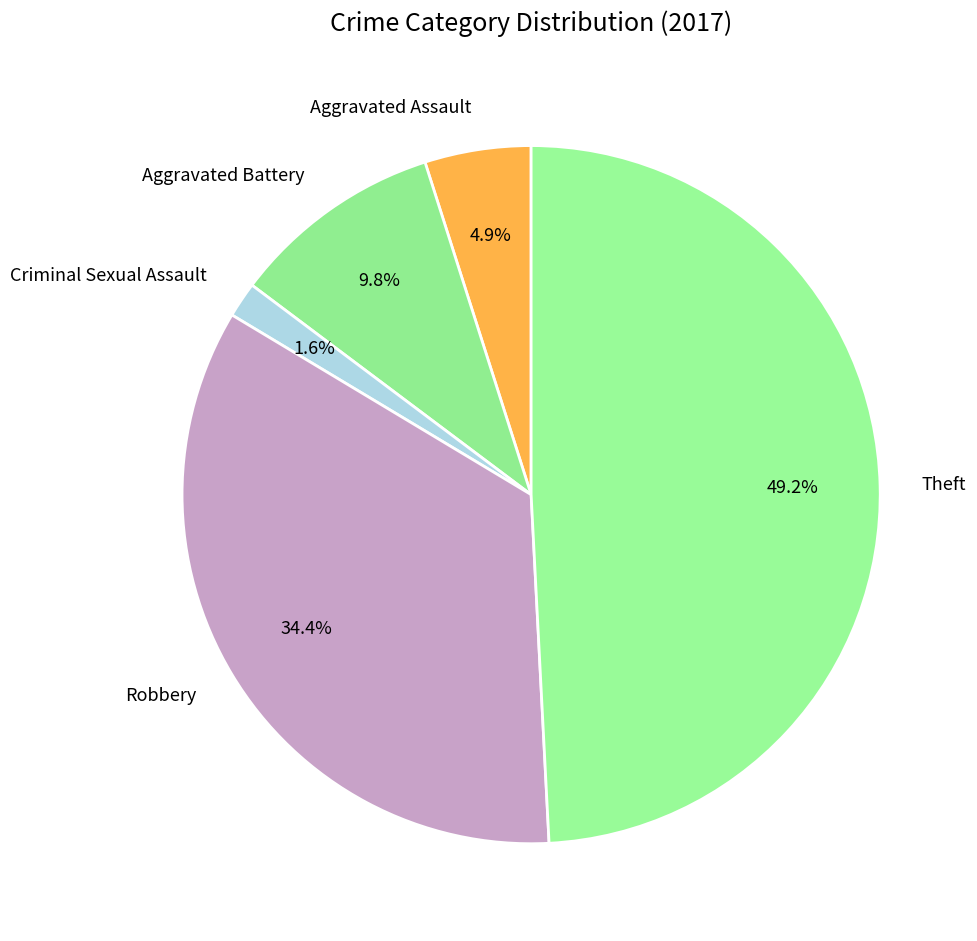

How much of the chart is everything except Aggravated Assault?

95.1%